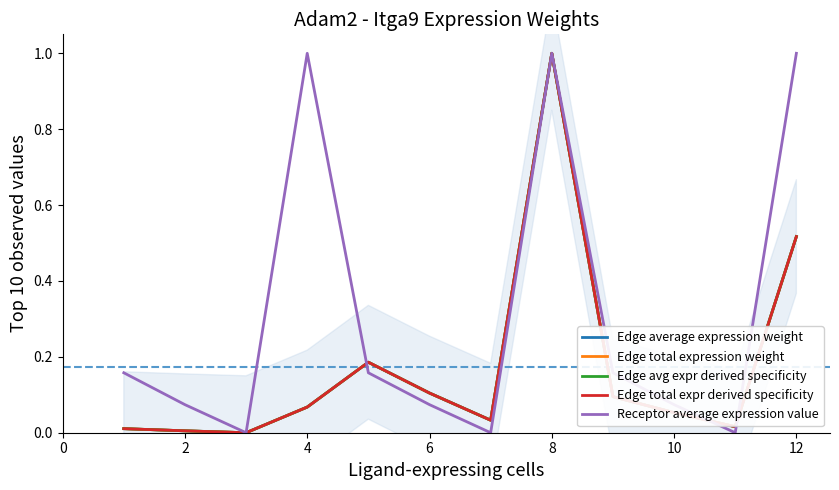

Where is the first local maximum for Edge average expression weight?

8